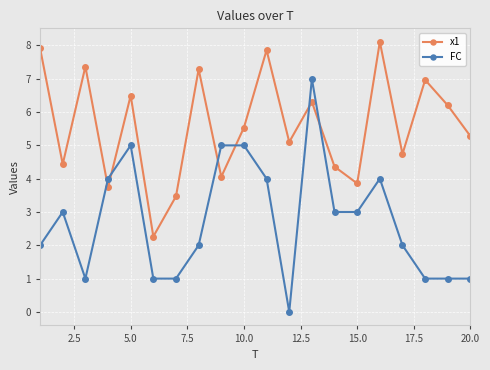

What is the maximum value shown in the chart?

8.1